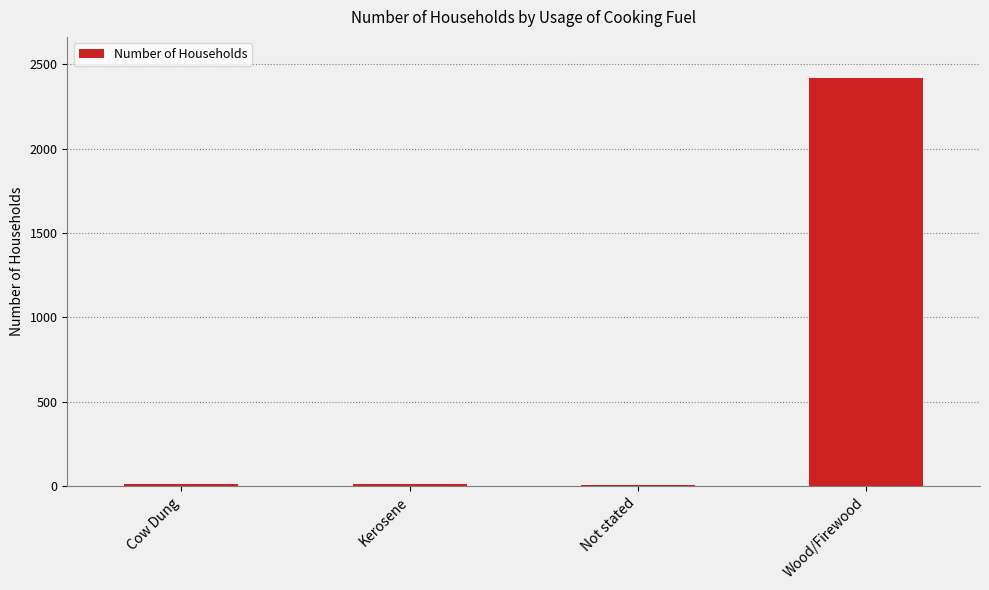

The value at Wood/Firewood is 2419. True or false?

True